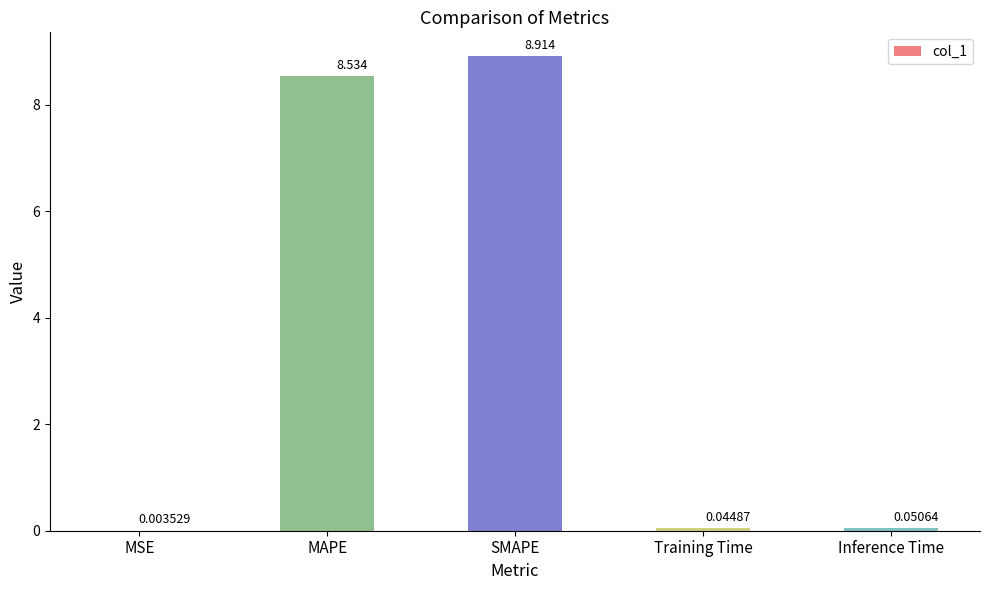

Where is the data nearest to the value 4?

Inference Time